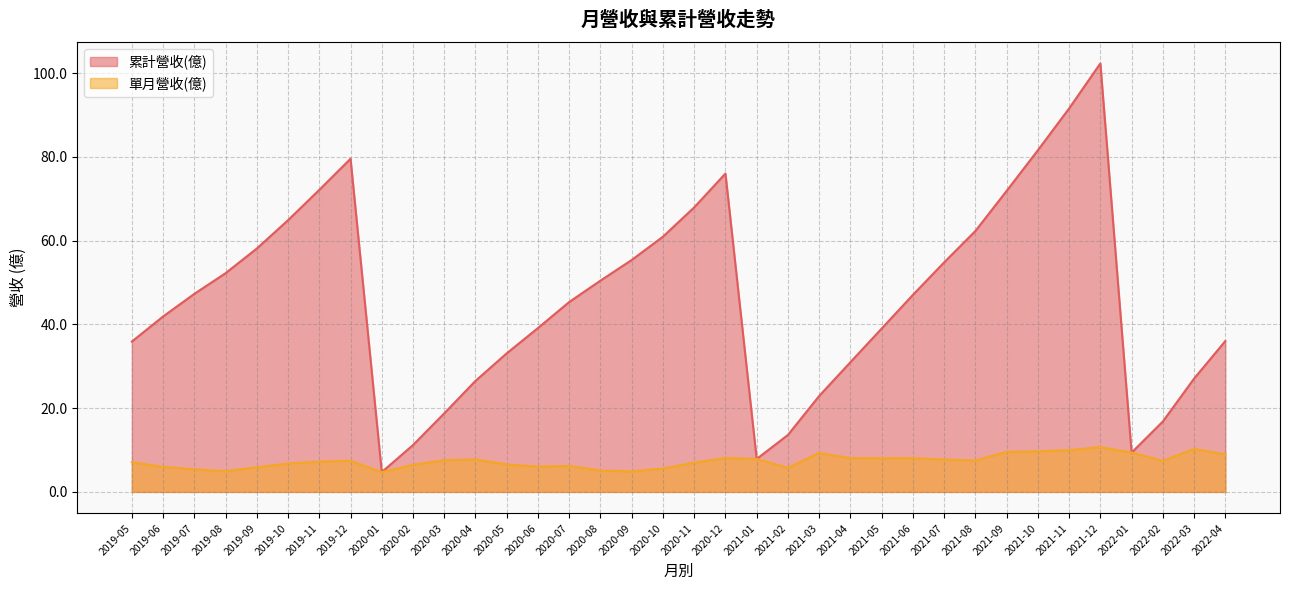

Read the 累計營收(億) value at 2019-05.

35.9